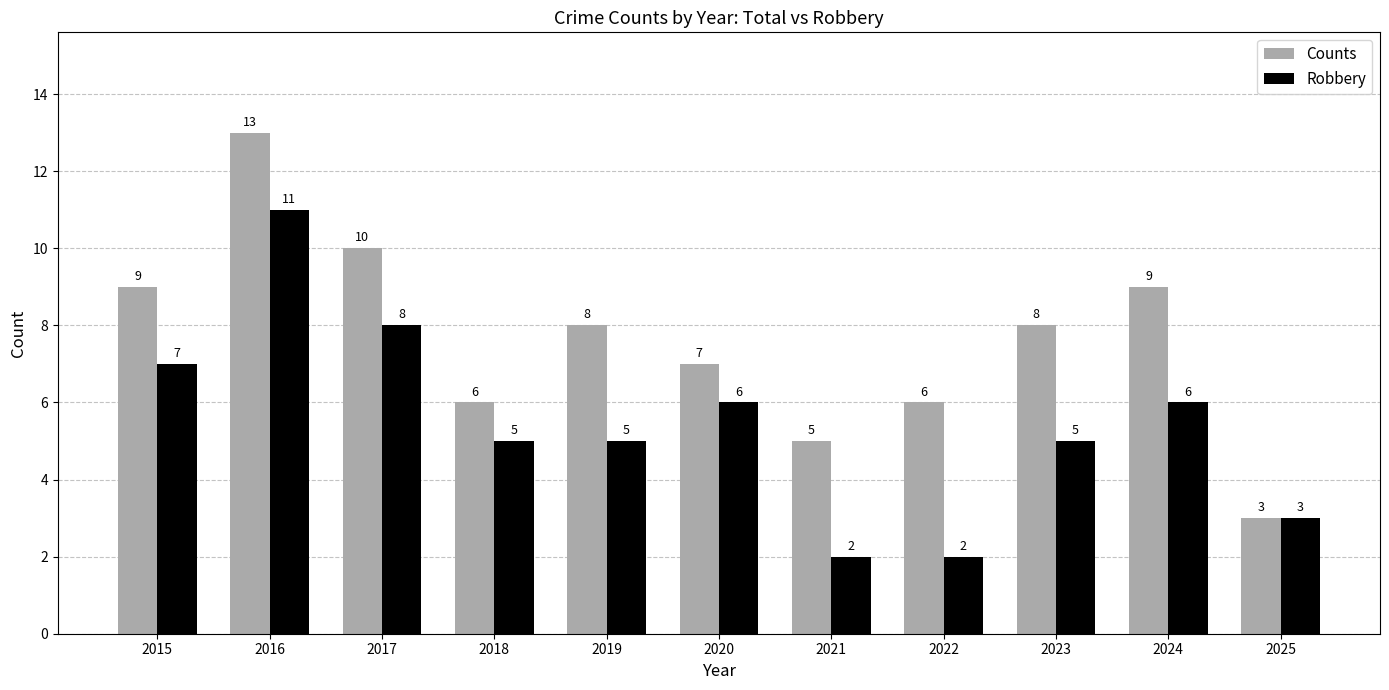

Rank the series by their maximum value, from lowest to highest.

Robbery, Counts